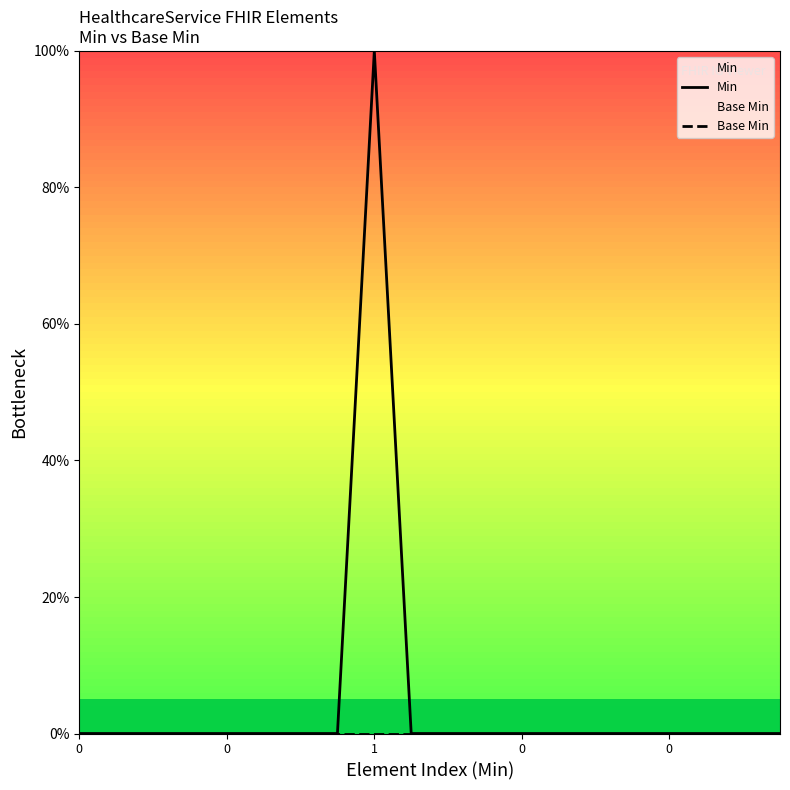

Count the Min values in the range 0 to 1.

20